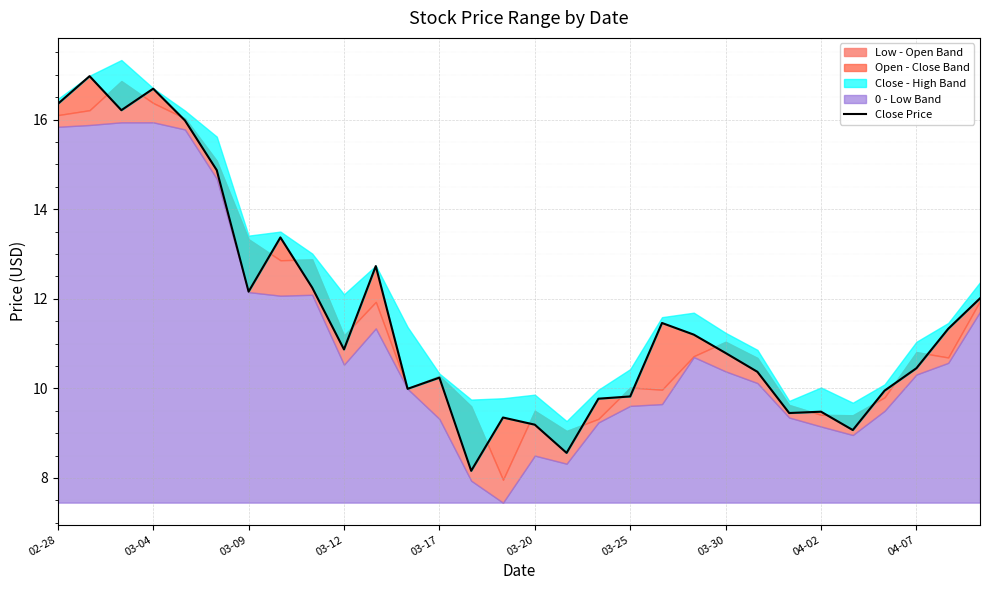

How many data points are less than 10?

11